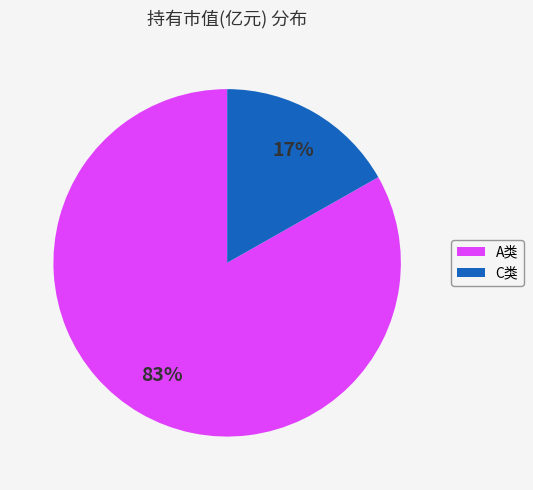

What is the majority slice?

A类